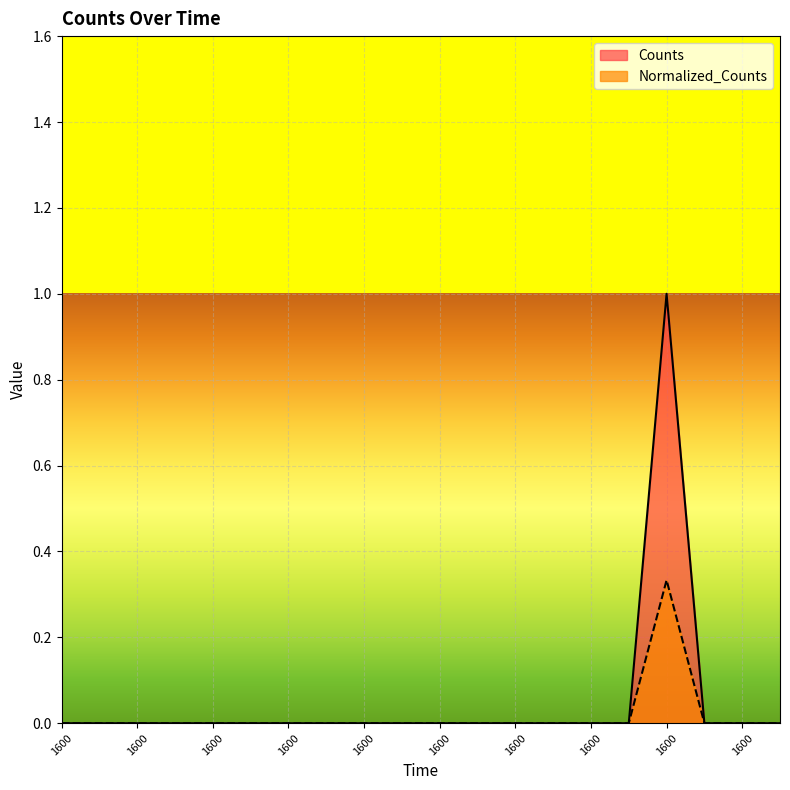

Reading left to right, list all the values displayed in this chart.

Counts: 0.0	0.0	0.0	0.0	0.0	0.0	0.0	0.0	0.0	0.0	0.0	0.0	0.0	0.0	0.0	0.0	1.0	0.0	0.0	0.0
Normalized_Counts: 0.0	0.0	0.0	0.0	0.0	0.0	0.0	0.0	0.0	0.0	0.0	0.0	0.0	0.0	0.0	0.0	0.3	0.0	0.0	0.0